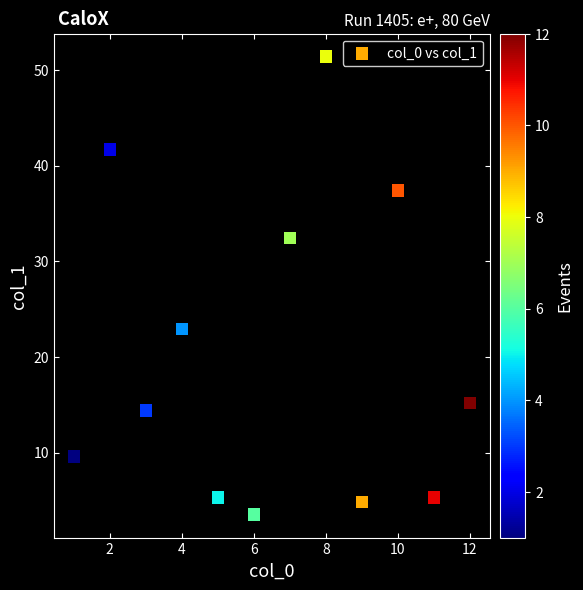

What is the range of X values (max minus min)?

11.0